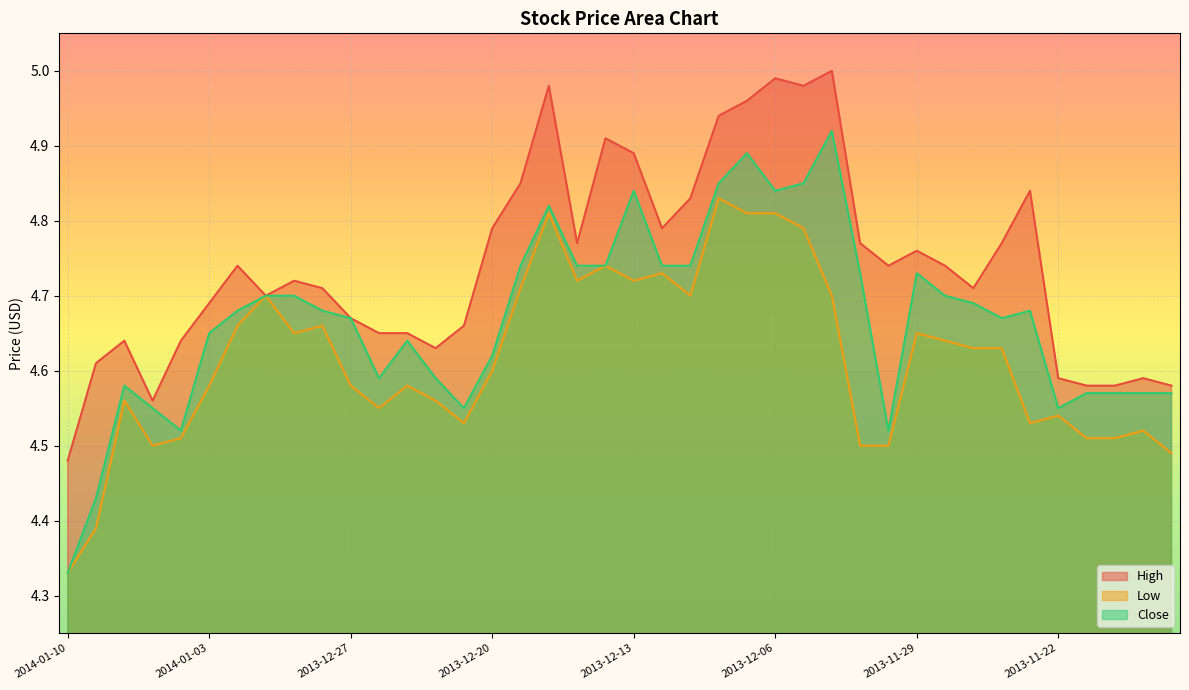

At which category is the sum across all series the highest?

2013-12-09